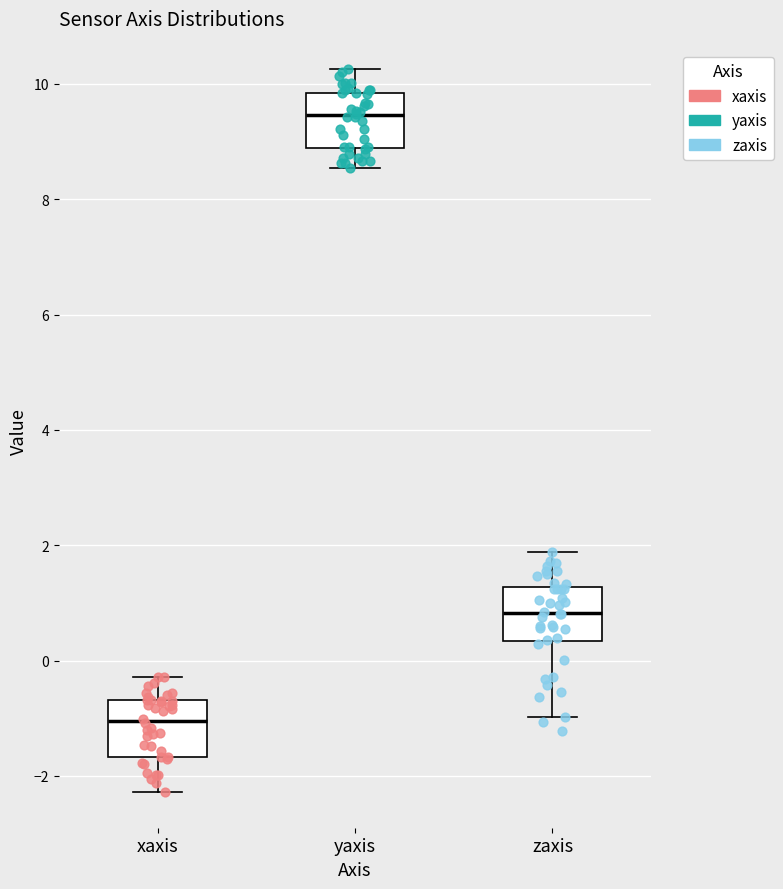

Where is the lower edge of the box for yaxis on the y-axis? The values are not printed on the chart, so give them approximately, as read against the axis.

8.8